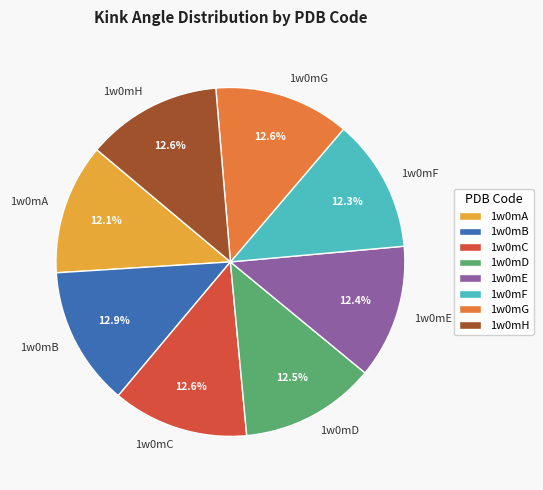

Is there any slice that represents more than half of the pie?

No